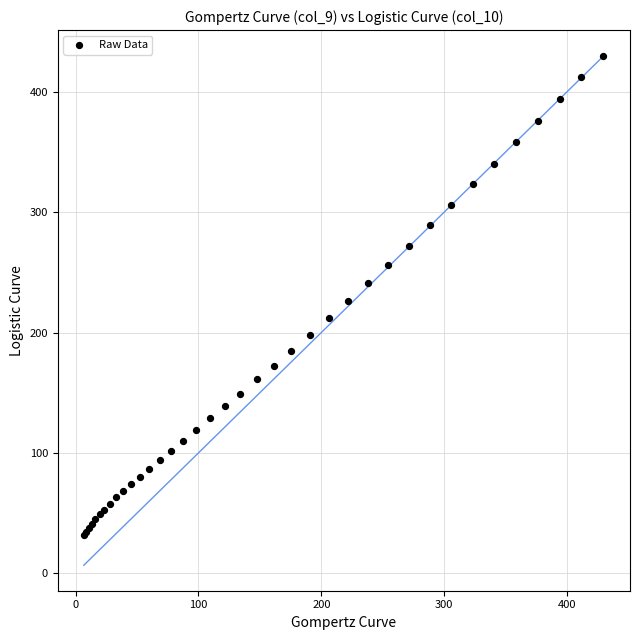

What Y value in the scatter plot is closest to 231?

226